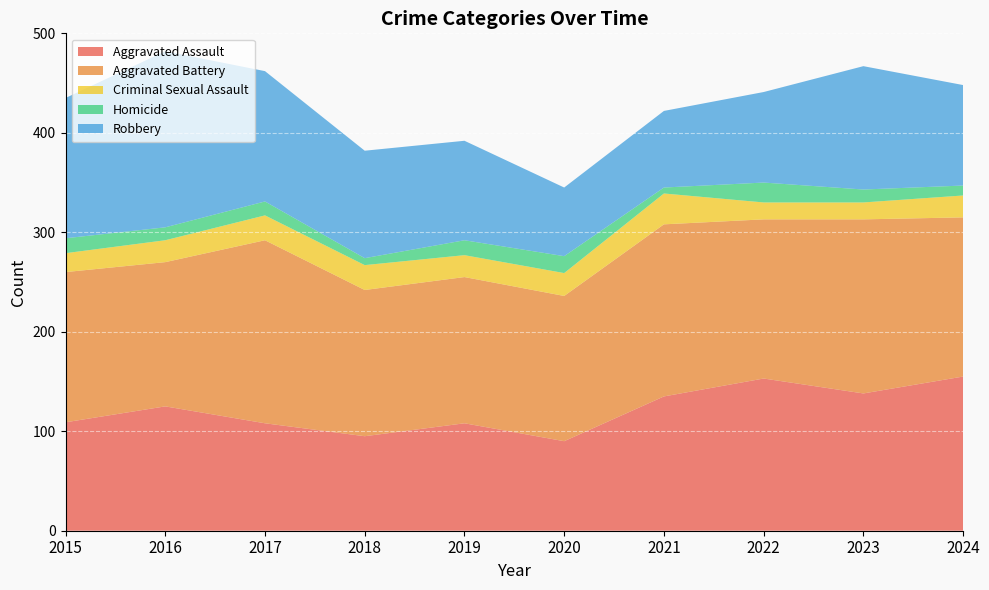

Reading left to right, extract all data points from this chart.

Aggravated Assault: 109	125	108	95	108	90	135	153	138	155
Aggravated Battery: 151	145	184	147	147	146	173	160	175	160
Criminal Sexual Assault: 19	22	25	25	22	23	31	17	17	22
Homicide: 15	13	14	7	15	17	6	20	13	10
Robbery: 141	177	131	108	100	69	77	91	124	101